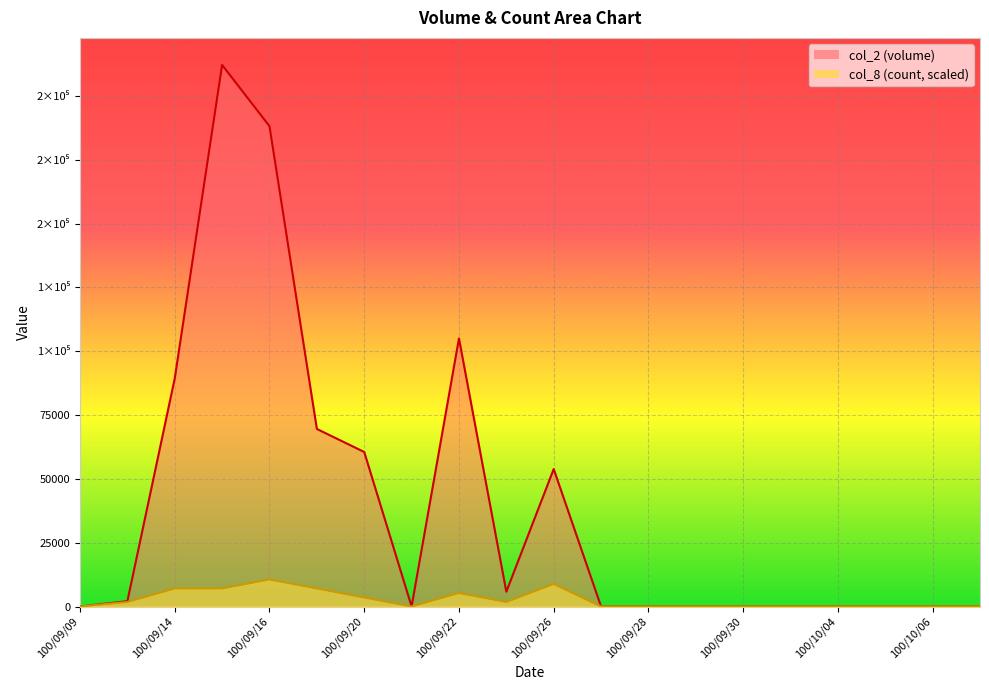

How many interior local peaks does the col_2 series have?

3